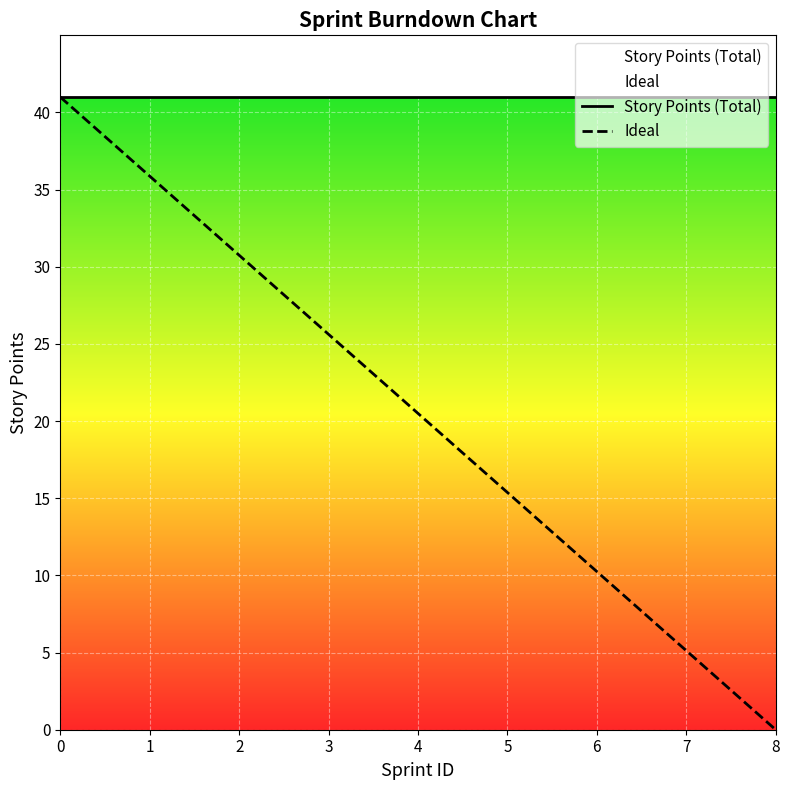

Rank the categories by value from highest to lowest.

0, 1, 2, 3, 4, 5, 6, 7, 8